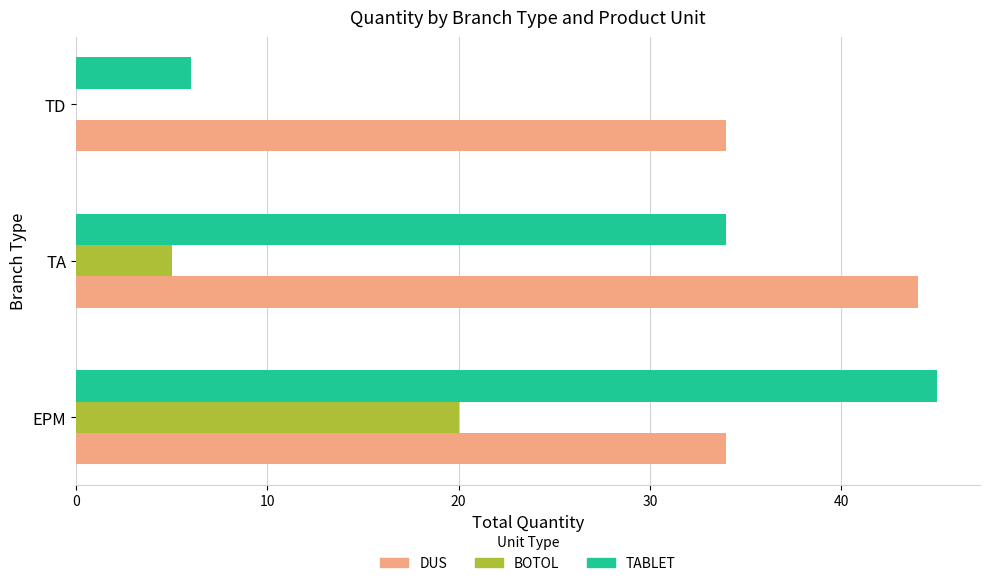

What is the sum of all BOTOL values?

25